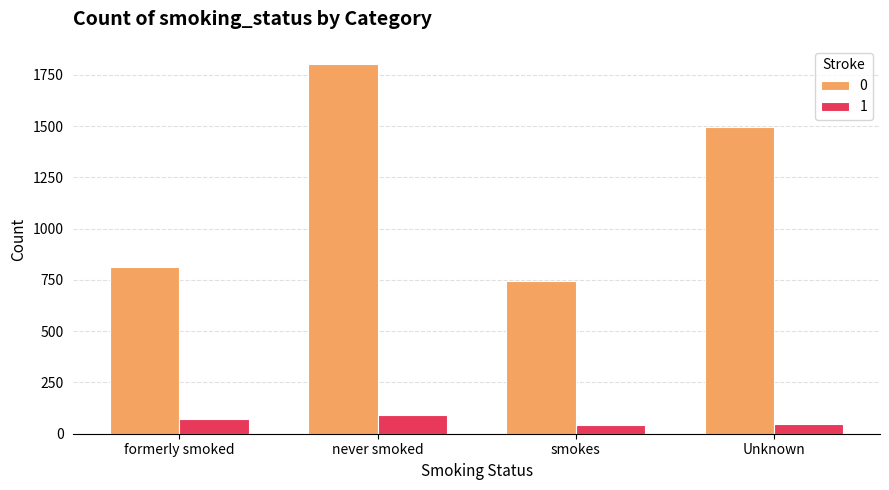

What is the maximum value for 0?

1802